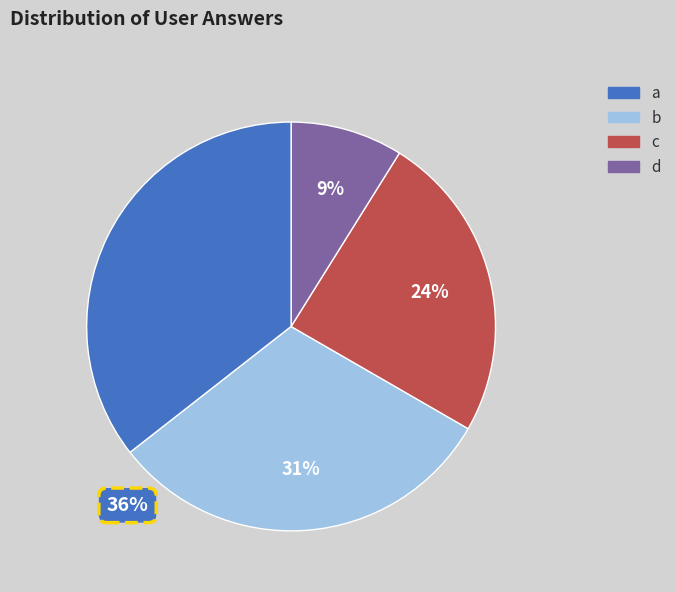

Which has a higher value, d or b?

b